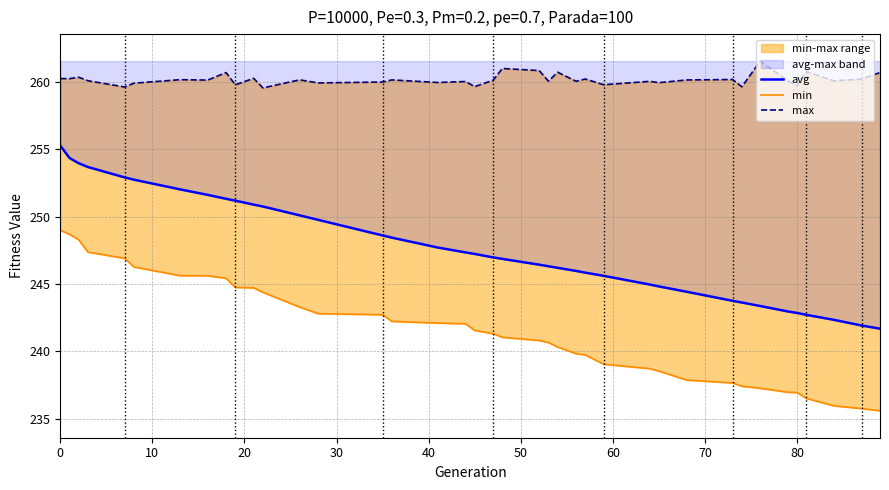

Does the chart display data point markers on the line(s)?

No